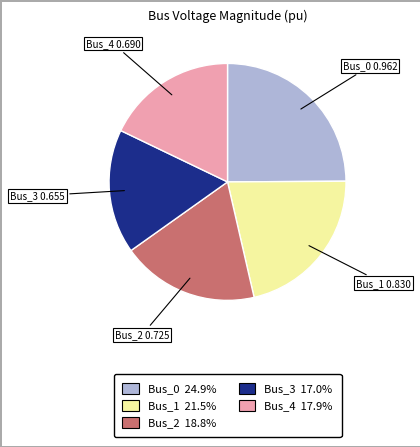

Does Bus_1 account for over 50% of the chart?

No